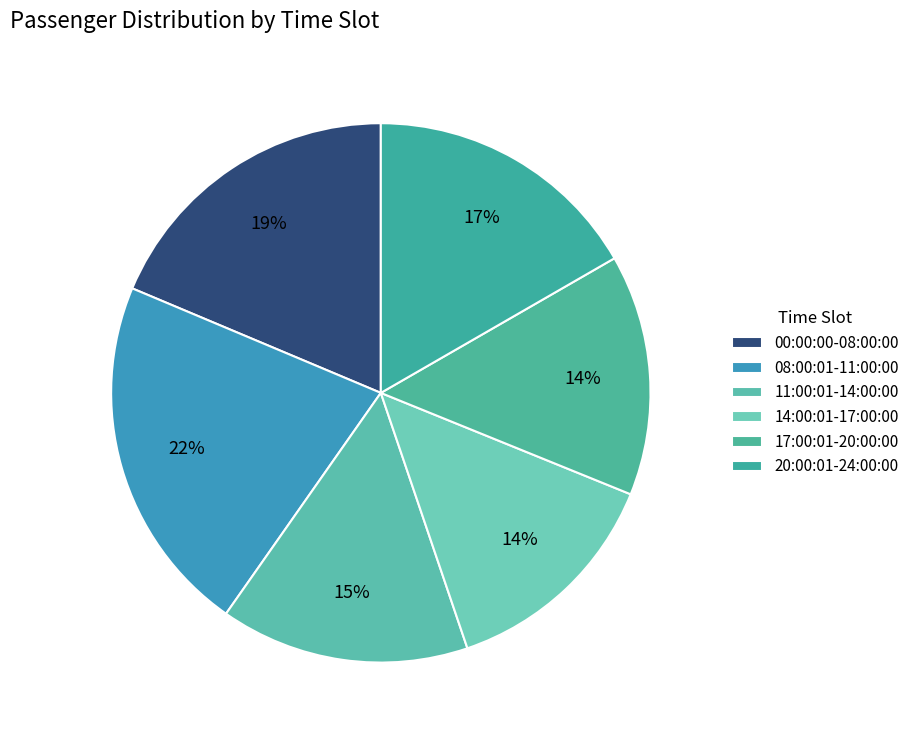

How many segments does this pie chart have?

6